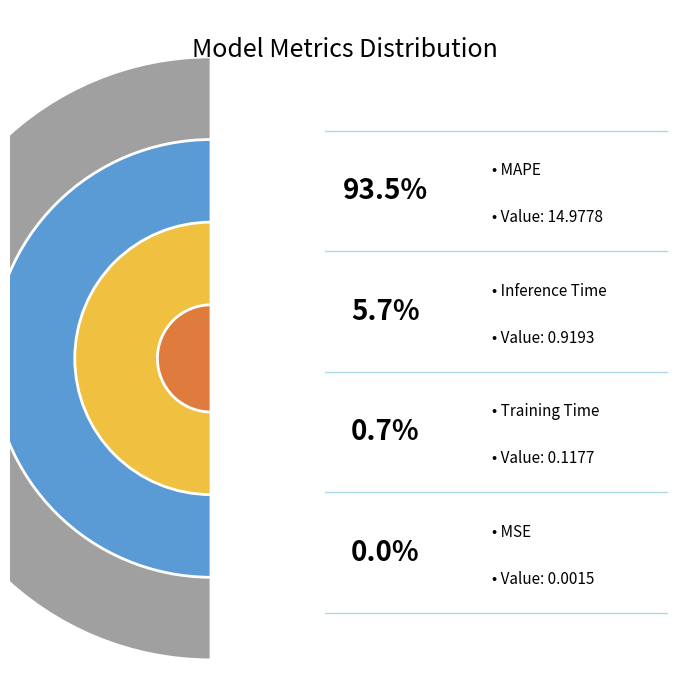

Count the number of slices in the pie.

4